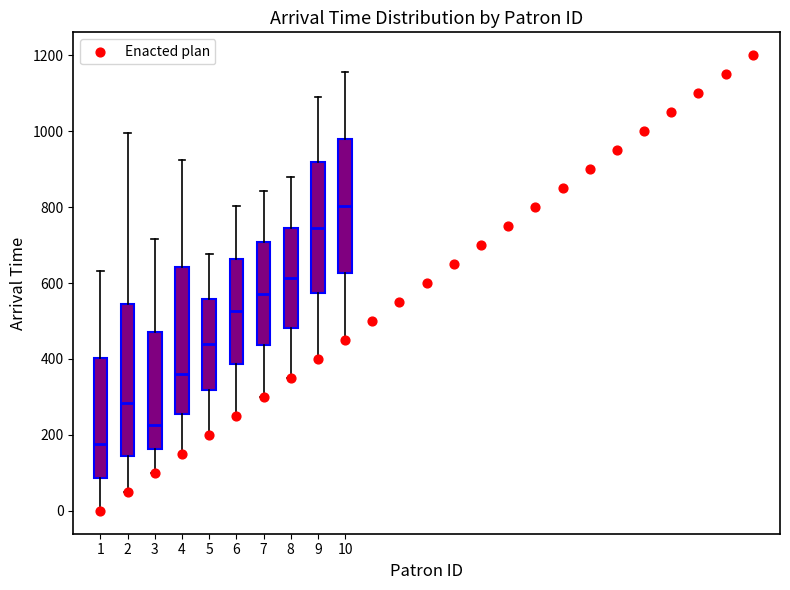

Which box's median line is the lowest?

1